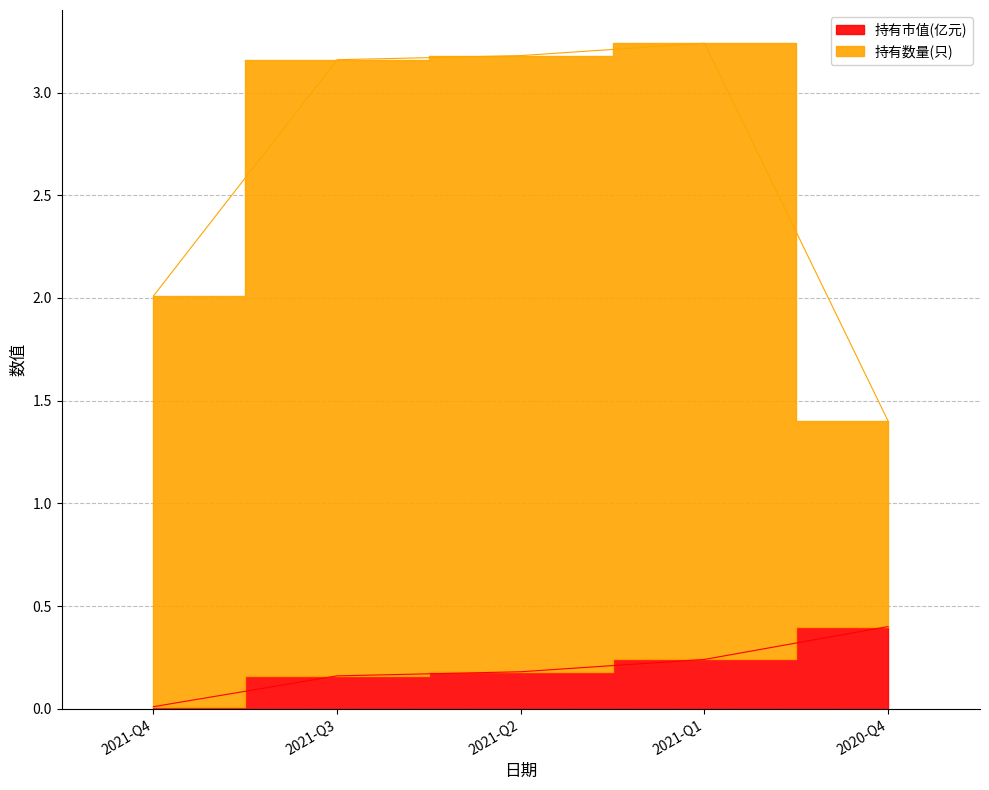

Where does the 持有数量(只) series first go above 3?

2021-Q3